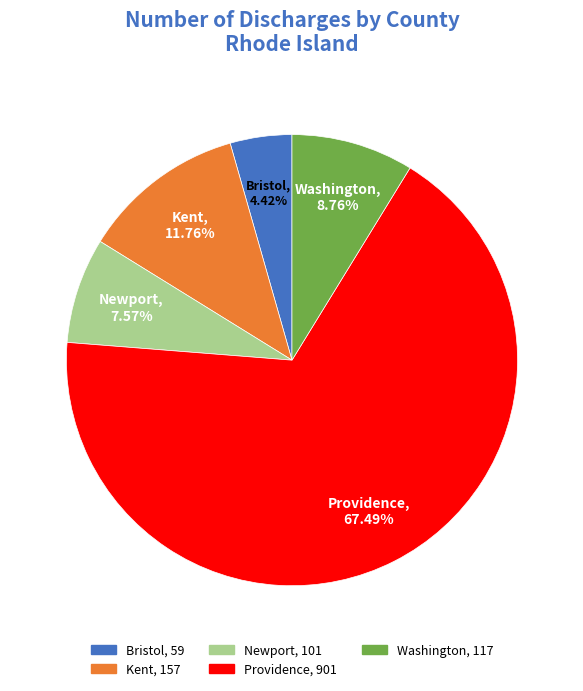

Does Providence account for over 50% of the chart?

Yes